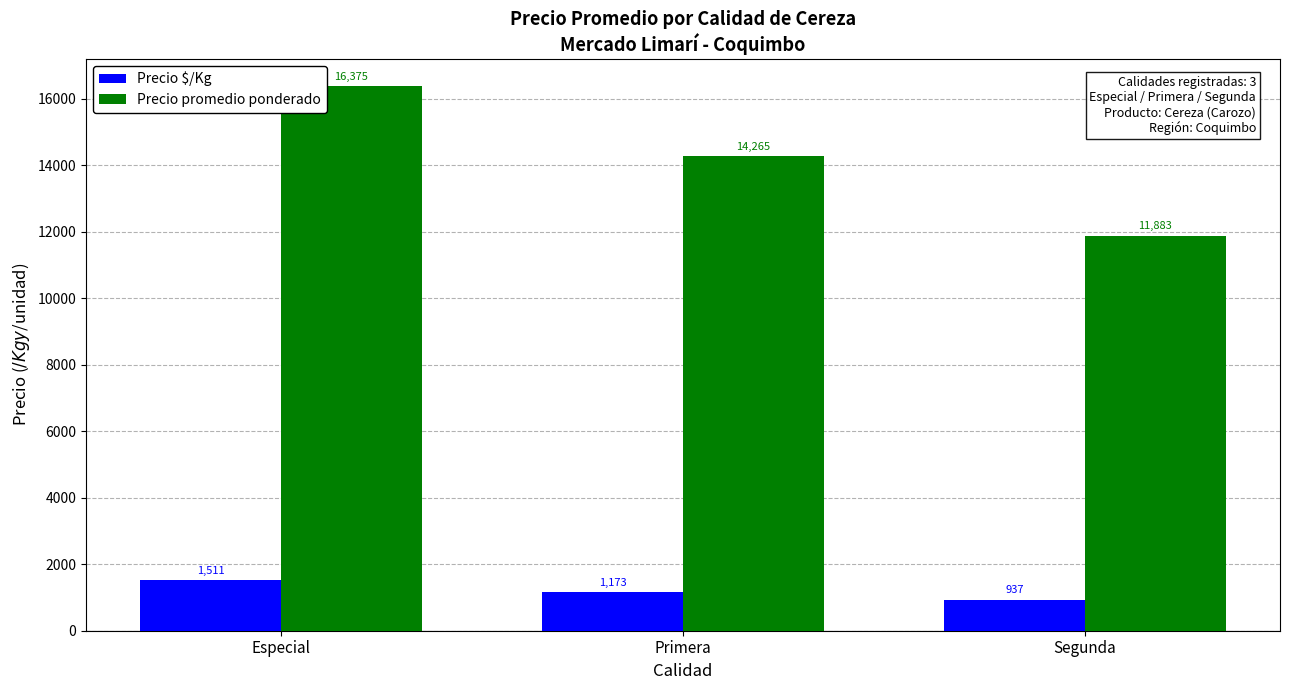

At how many categories does at least one series exceed 4092?

3